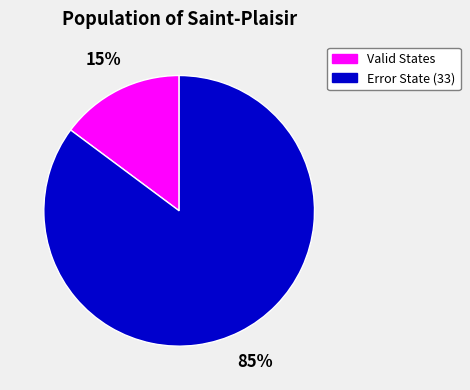

The Error State (33) slice represents 80% of the pie. True or false?

False